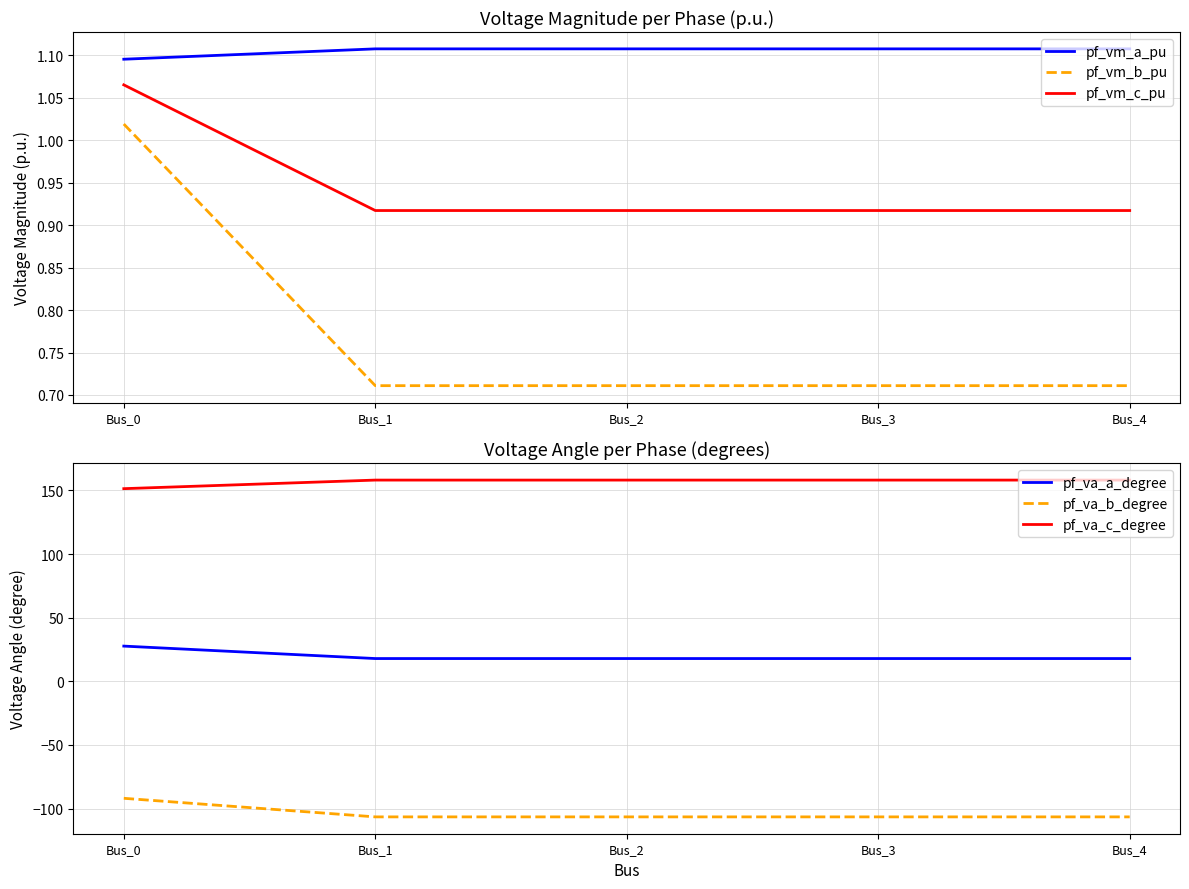

Does the chart display data point markers on the line(s)?

No